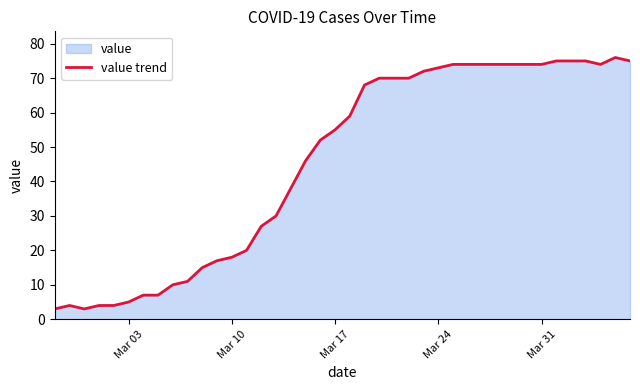

What is the smallest value displayed?

3